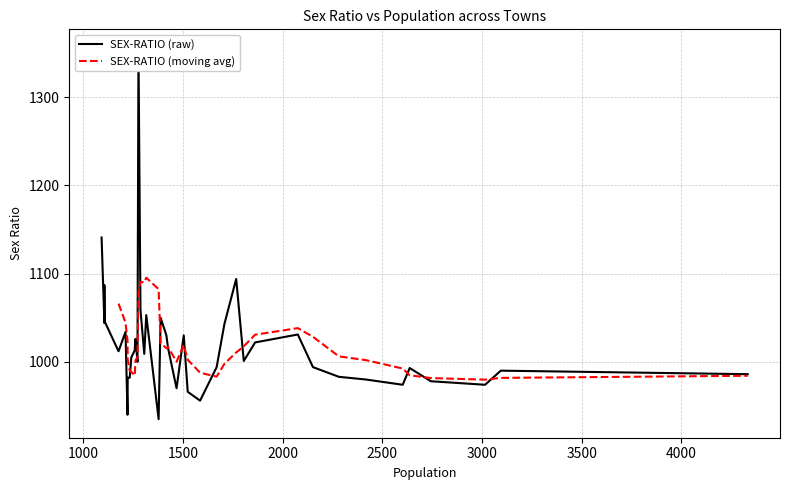

Reading left to right, what are all the values shown in this chart?

4332=986	3094=990	3015=974	2743=978	2637=993	2602=974	2416=980	2282=983	2152=994	2076=1031	1862=1022	1805=1001	1767=1094	1708=1043	1669=994	1586=956	1524=966	1504=1030	1468=970	1425=1016	1417=1030	1388=1050	1378=935	1316=1053	1306=1009	1287=1059	1277=1356	1272=1000	1262=1026	1258=1013	1241=1005	1233=982	1223=982	1222=940	1212=1034	1177=1012	1107=1046	1106=1044	1106=1087	1092=1141